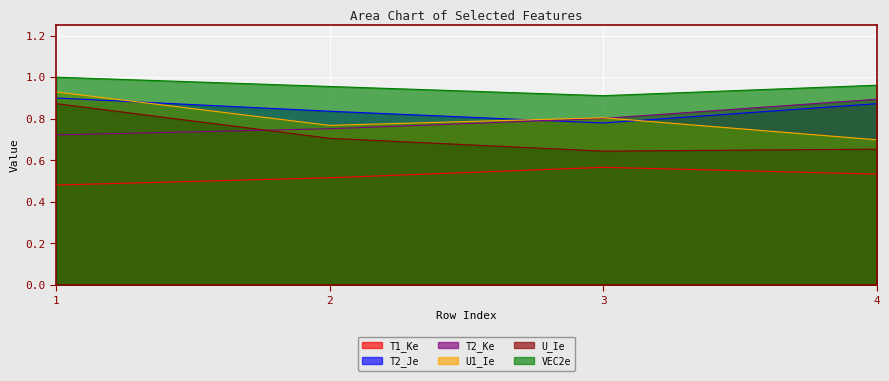

What is the difference between the maximum and minimum values in the U1_Ie series?

0.2